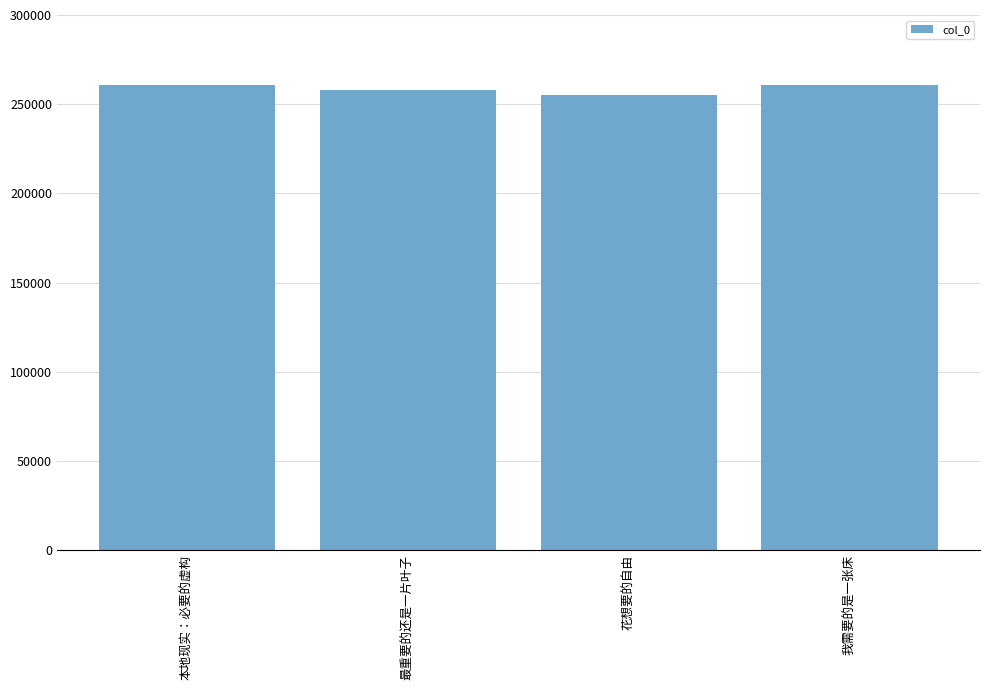

What position from the right is 我需要的是一张床?

1